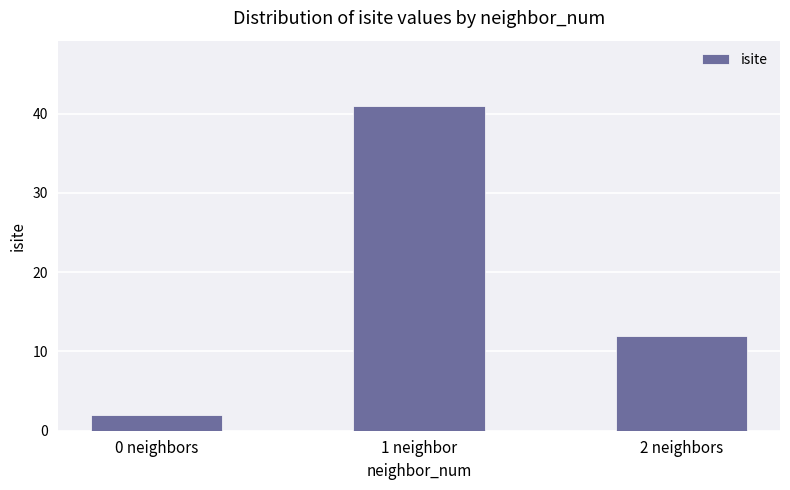

Count the number of categories in the chart.

3